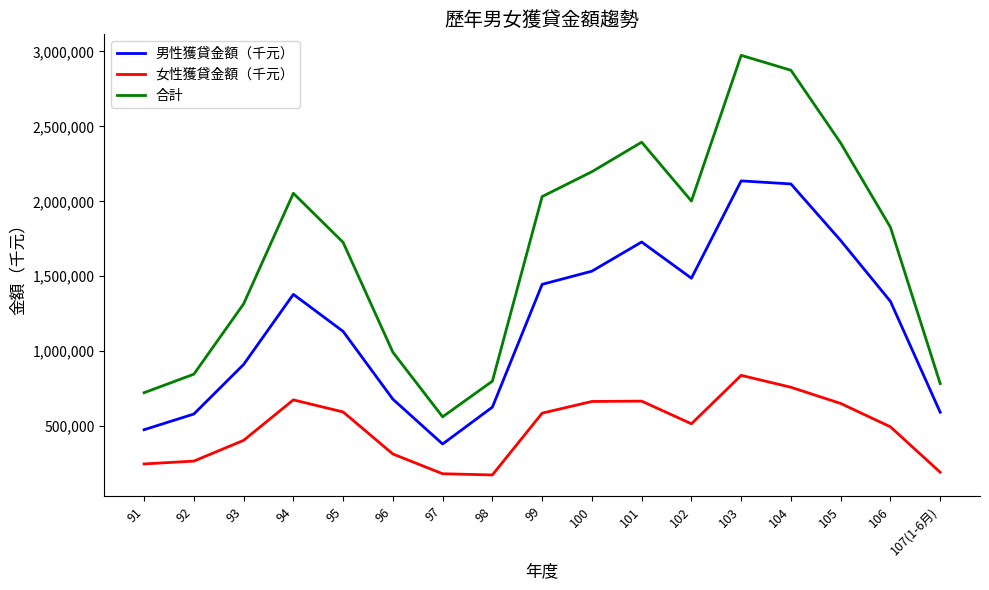

True or false: 合計 and 男性獲貸金額（千元） cross at least once.

False